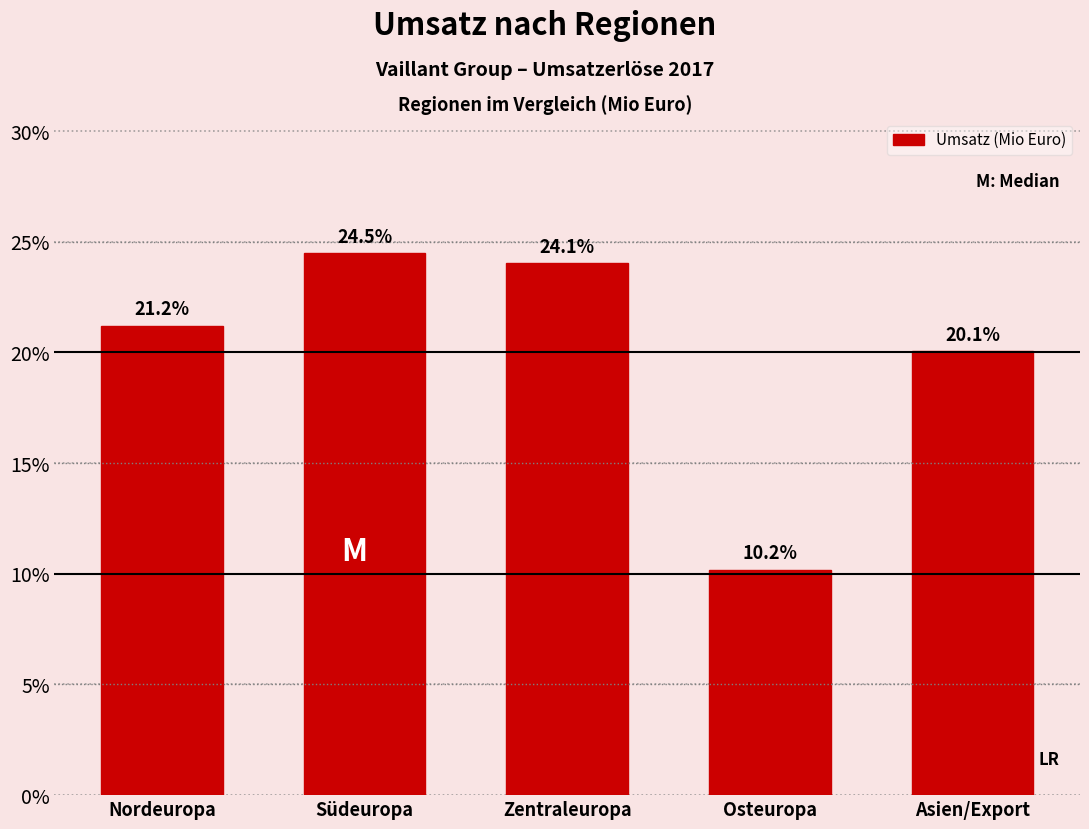

Reading left to right, what are all the values shown in this chart?

21.2	24.5	24.1	10.2	20.1